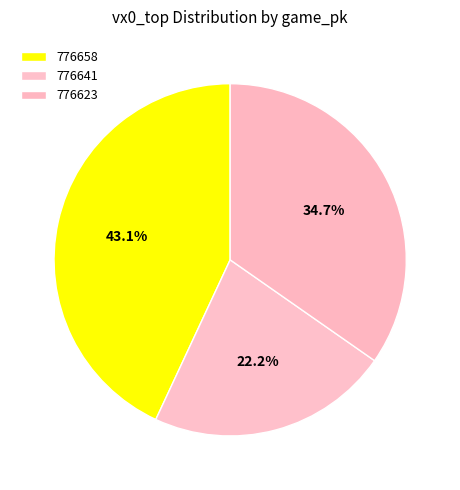

What is the smallest slice in the pie chart?

776641